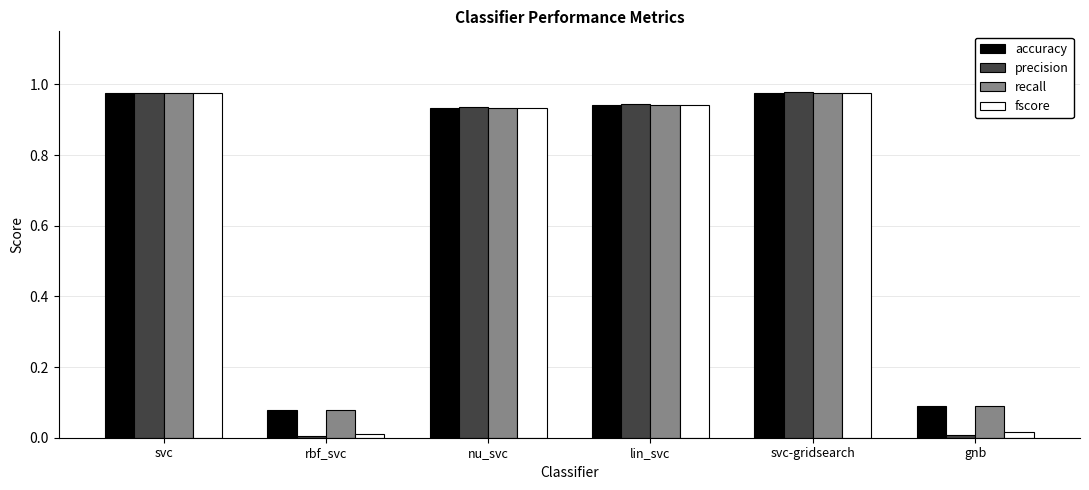

What is the total value across all series at lin_svc?

3.8